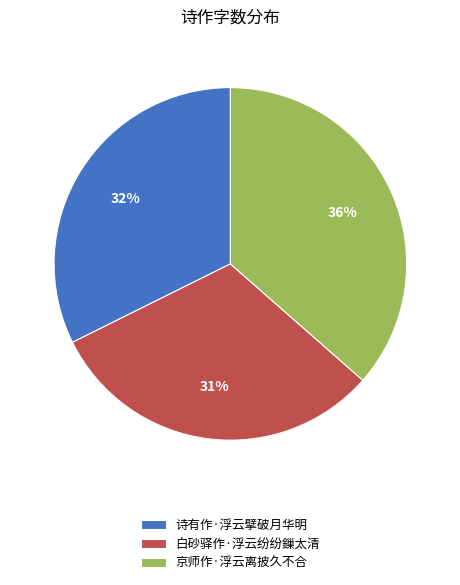

What percentage is the 诗有作·浮云擘破月华明 slice, to the nearest percent?

32%